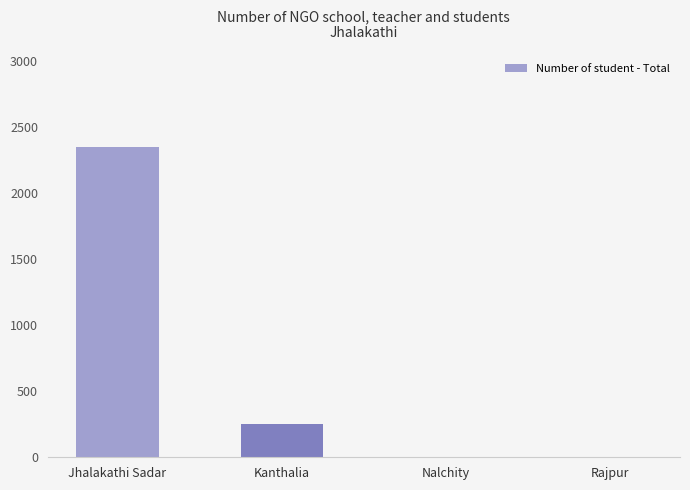

Are the bars horizontal?

No